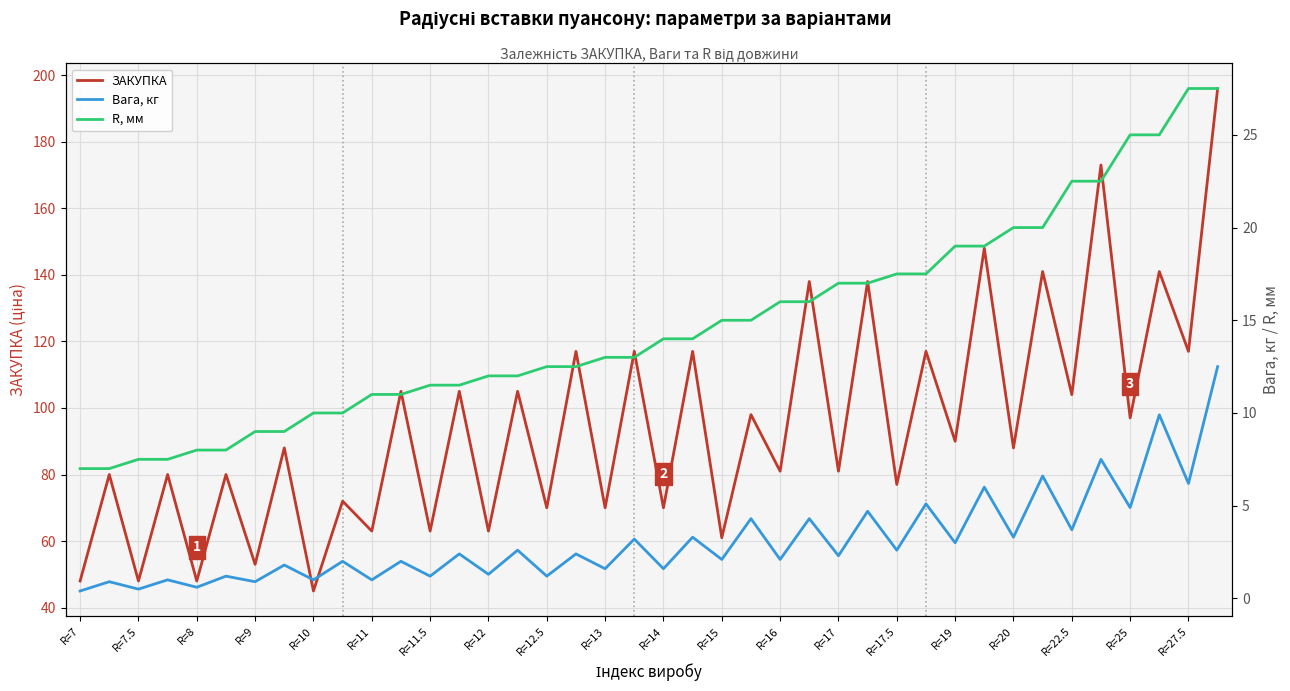

The value of ЗАКУПКА at R=9 is 53. True or false?

True